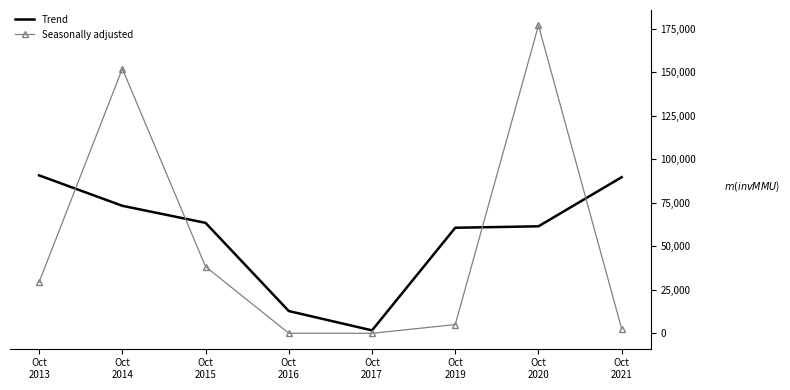

Which series has the widest spread of values?

Seasonally adjusted